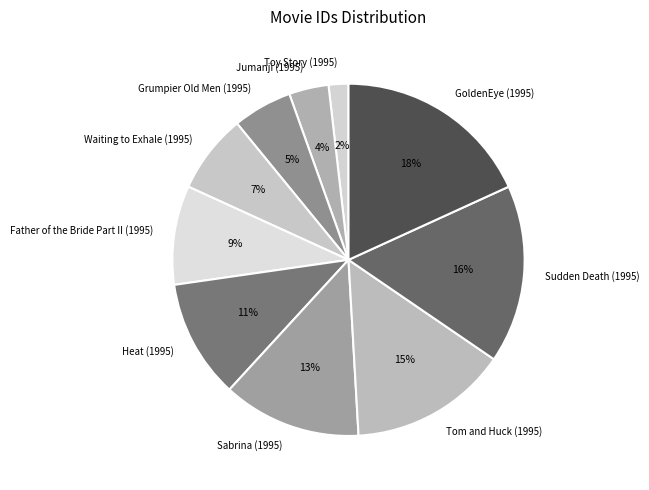

Rank the categories by value from highest to lowest.

GoldenEye (1995), Sudden Death (1995), Tom and Huck (1995), Sabrina (1995), Heat (1995), Father of the Bride Part II (1995), Waiting to Exhale (1995), Grumpier Old Men (1995), Jumanji (1995), Toy Story (1995)